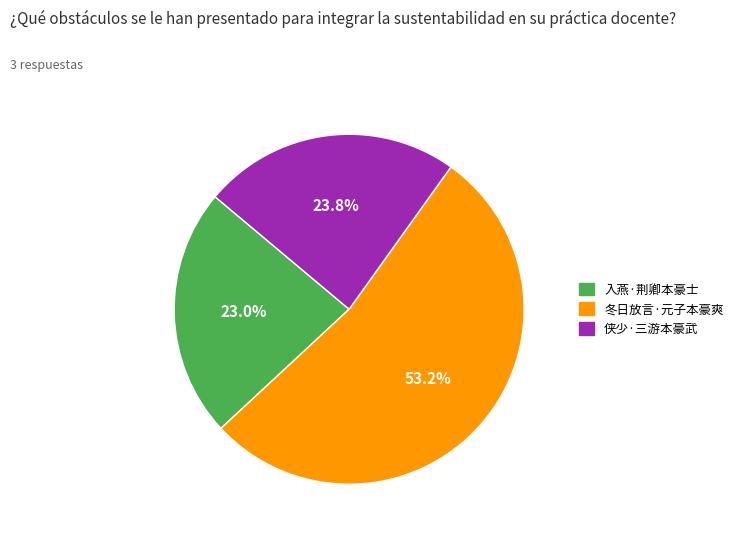

To the nearest percent, what is the difference between the 侠少·三游本豪武 and 冬日放言·元子本豪爽 slice percentages?

29%